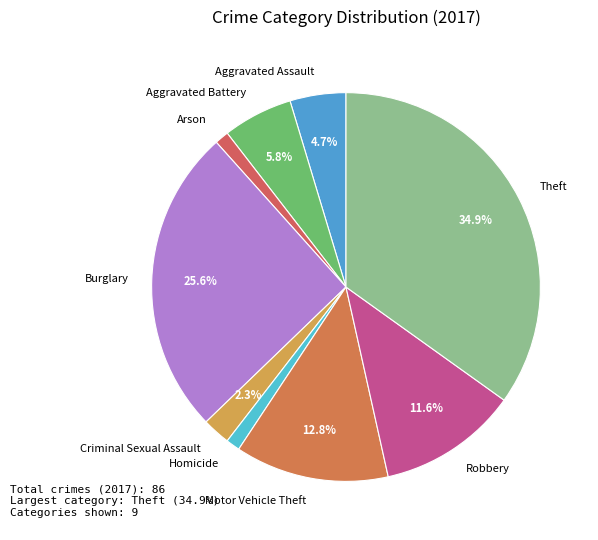

To the nearest percent, what is the difference between the Aggravated Battery and Robbery slice percentages?

6%